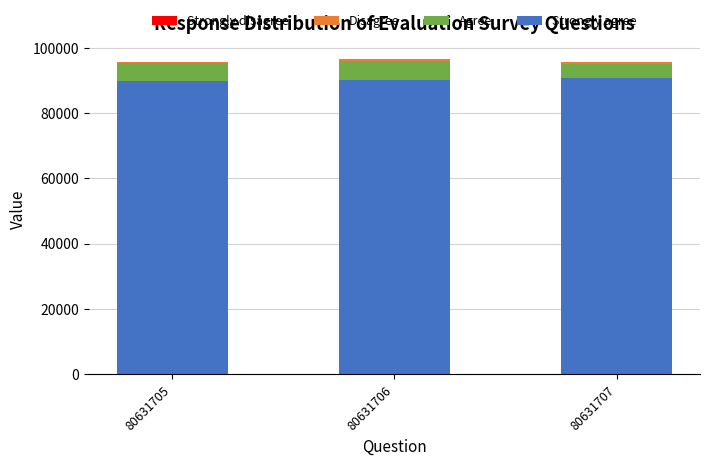

What is the maximum value for Strongly agree?

90653